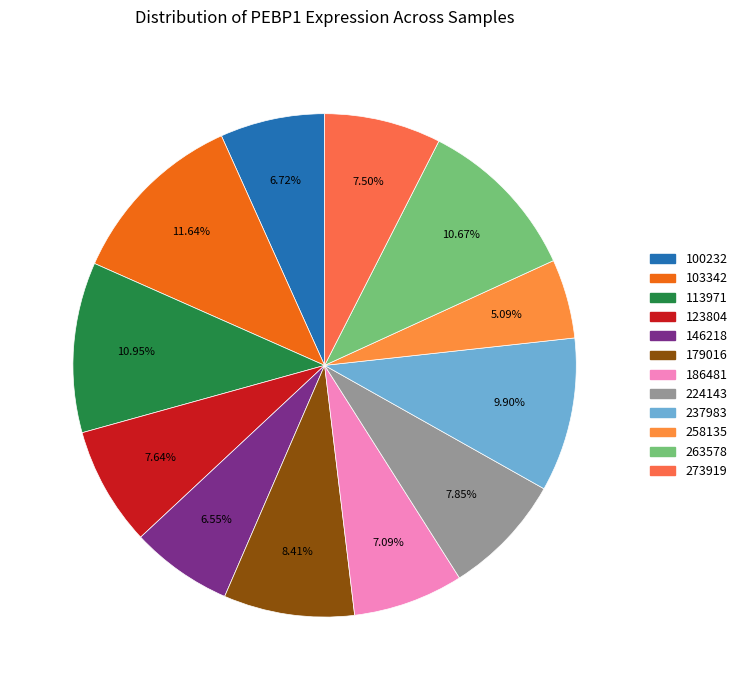

Which slice is the largest?

103342